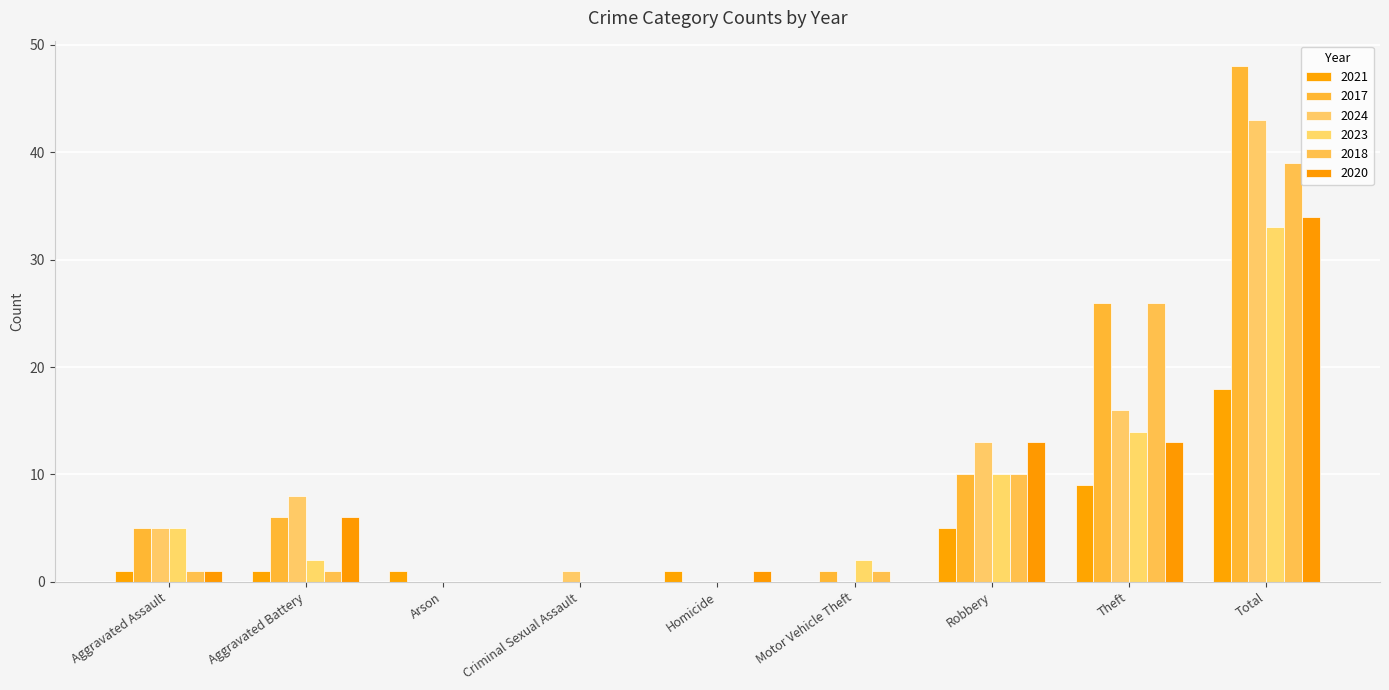

Reading right to left, transcribe all the data shown in this chart.

2021: Total=18	Theft=9	Robbery=5	Motor Vehicle Theft=0	Homicide=1	Criminal Sexual Assault=0	Arson=1	Aggravated Battery=1	Aggravated Assault=1
2017: Total=48	Theft=26	Robbery=10	Motor Vehicle Theft=1	Homicide=0	Criminal Sexual Assault=0	Arson=0	Aggravated Battery=6	Aggravated Assault=5
2024: Total=43	Theft=16	Robbery=13	Motor Vehicle Theft=0	Homicide=0	Criminal Sexual Assault=1	Arson=0	Aggravated Battery=8	Aggravated Assault=5
2023: Total=33	Theft=14	Robbery=10	Motor Vehicle Theft=2	Homicide=0	Criminal Sexual Assault=0	Arson=0	Aggravated Battery=2	Aggravated Assault=5
2018: Total=39	Theft=26	Robbery=10	Motor Vehicle Theft=1	Homicide=0	Criminal Sexual Assault=0	Arson=0	Aggravated Battery=1	Aggravated Assault=1
2020: Total=34	Theft=13	Robbery=13	Motor Vehicle Theft=0	Homicide=1	Criminal Sexual Assault=0	Arson=0	Aggravated Battery=6	Aggravated Assault=1